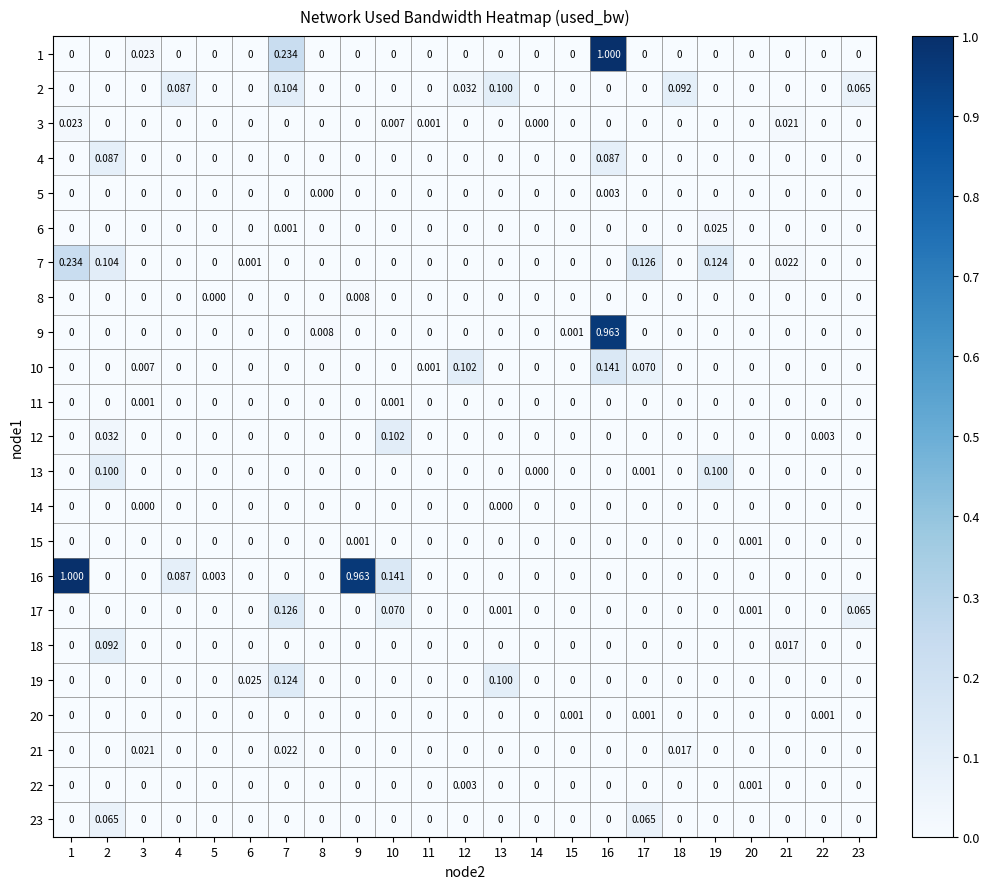

Is the value of 16 at 7 greater than the value of 11 at 3?

No